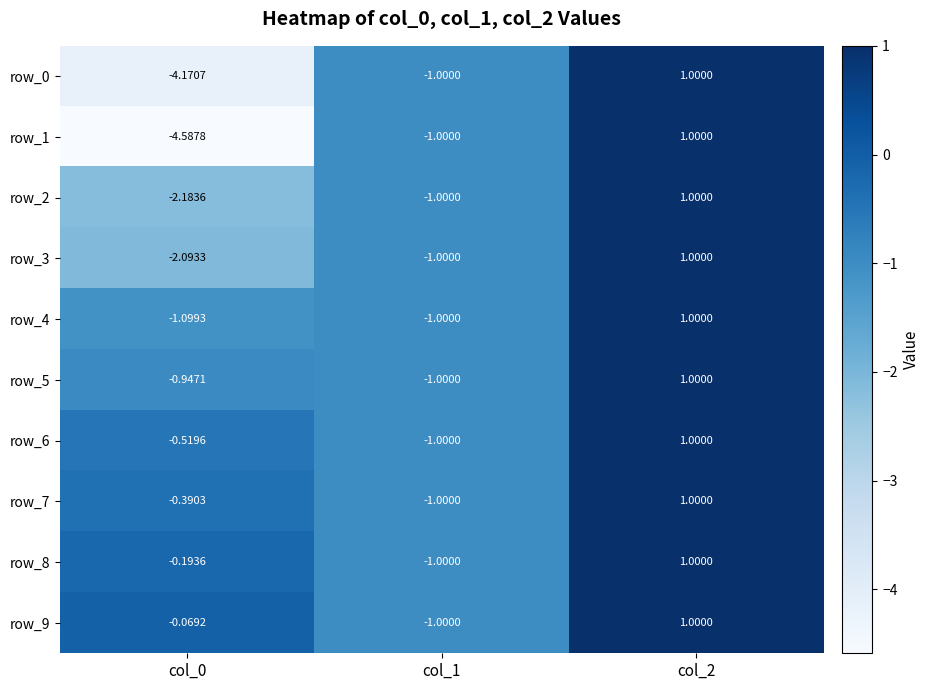

Is it true that row_1 equals -1.0 at col_1?

True